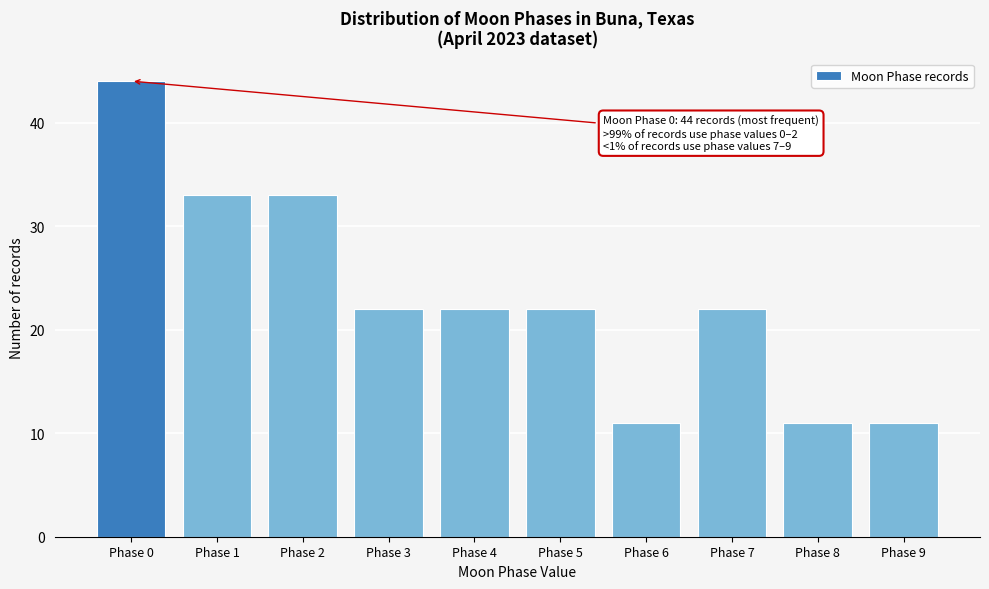

Reading left to right, extract all data points from this chart.

Phase 0=44	Phase 1=33	Phase 2=33	Phase 3=22	Phase 4=22	Phase 5=22	Phase 6=11	Phase 7=22	Phase 8=11	Phase 9=11